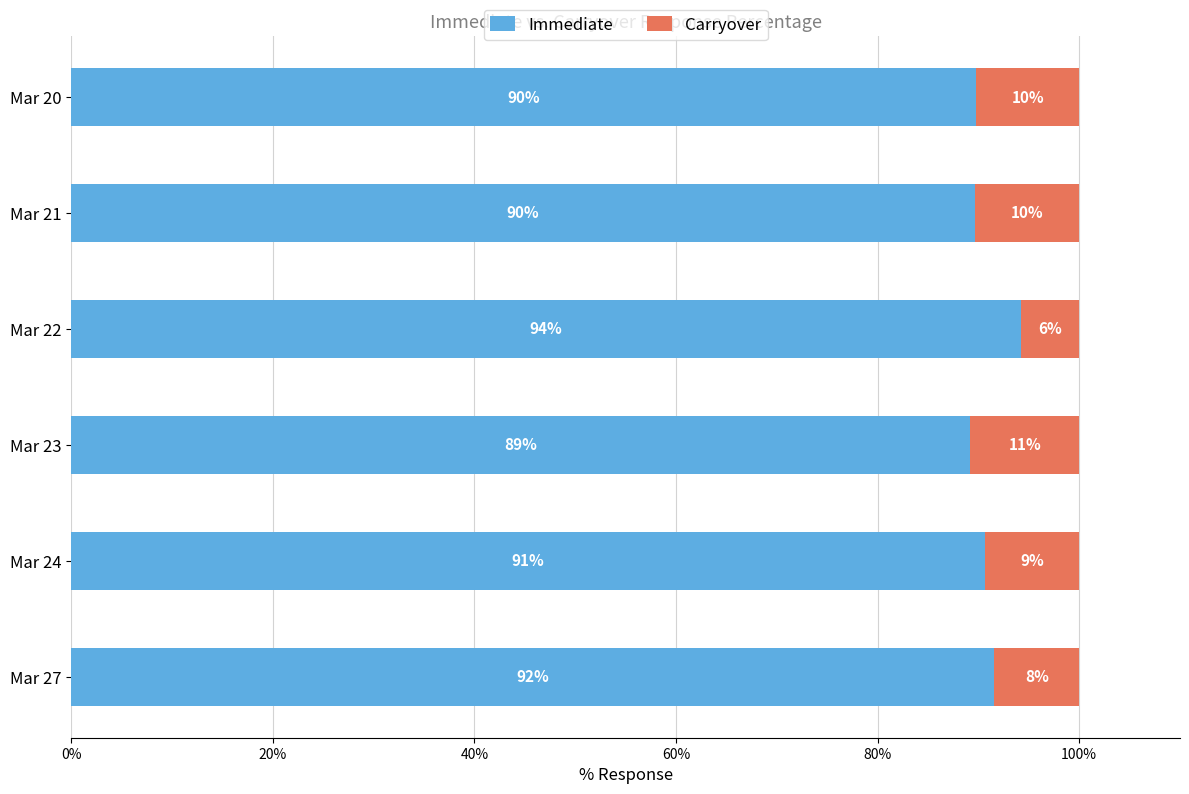

What is the average value of the Immediate series?

90.8